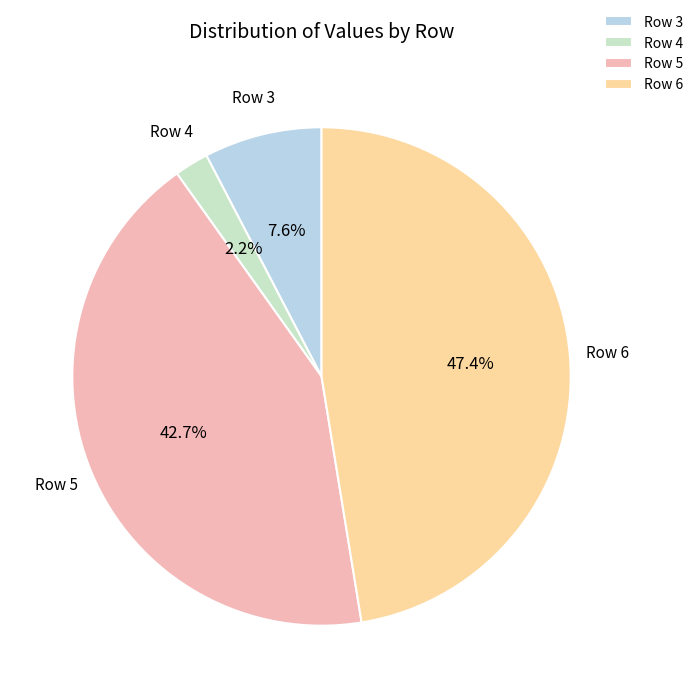

Rank the categories by value from highest to lowest.

Row 6, Row 5, Row 3, Row 4